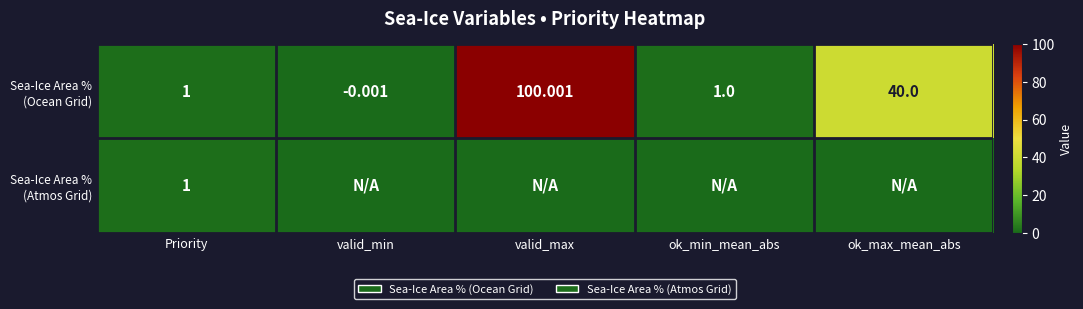

The Sea-Ice Area % (Atmos Grid) series shows 0.0 at valid_min. True or false?

True